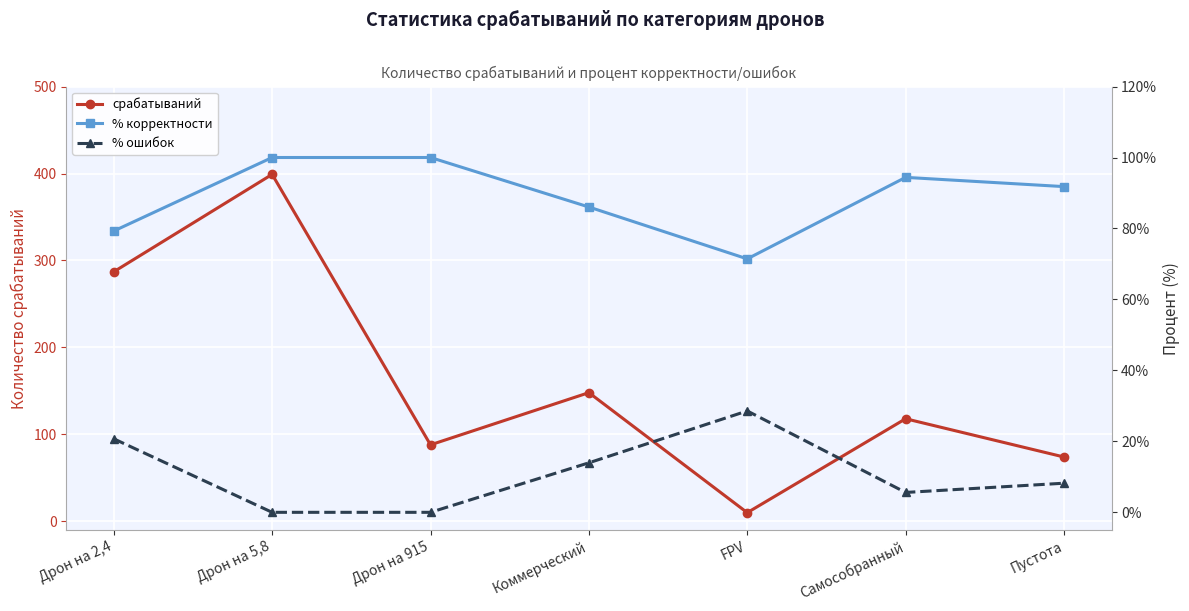

Does the chart display data point markers on the line(s)?

Yes